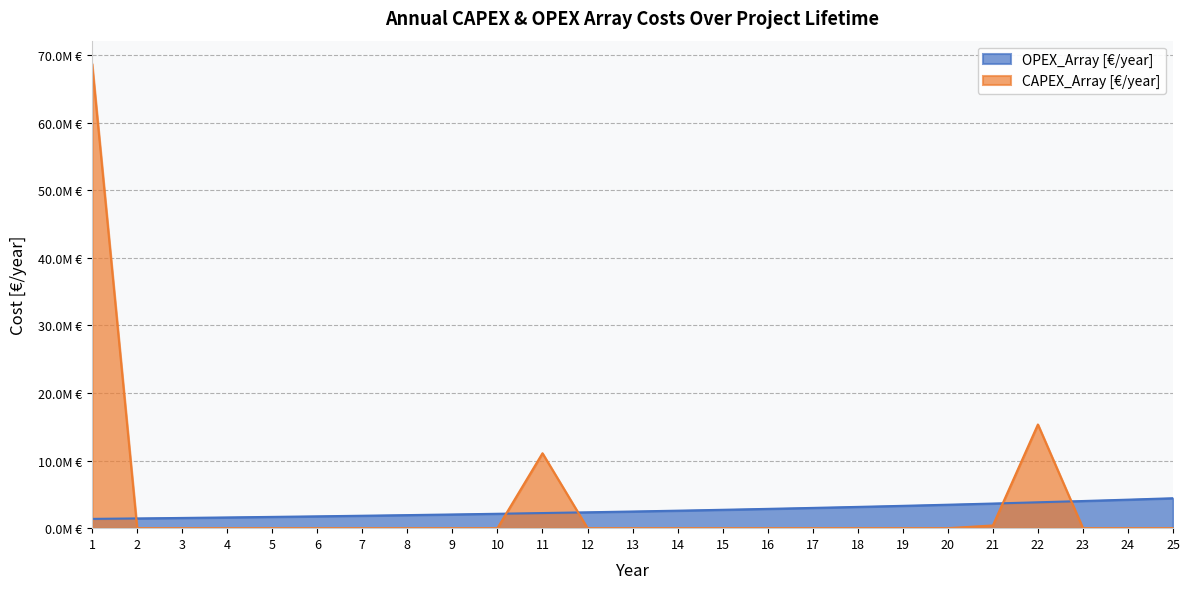

What is the value of the OPEX_Array point at the 24th from the left?

4220900.3